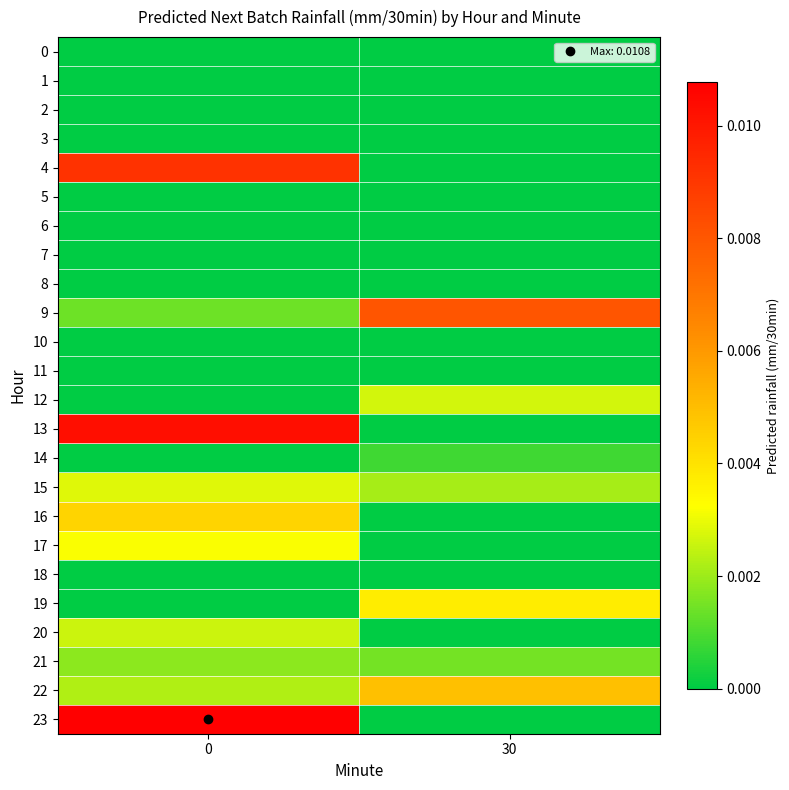

Rank the series at 30 from lowest to highest value.

0, 1, 2, 3, 4, 5, 6, 7, 8, 10, 11, 13, 16, 17, 18, 20, 23, 14, 21, 15, 12, 19, 22, 9